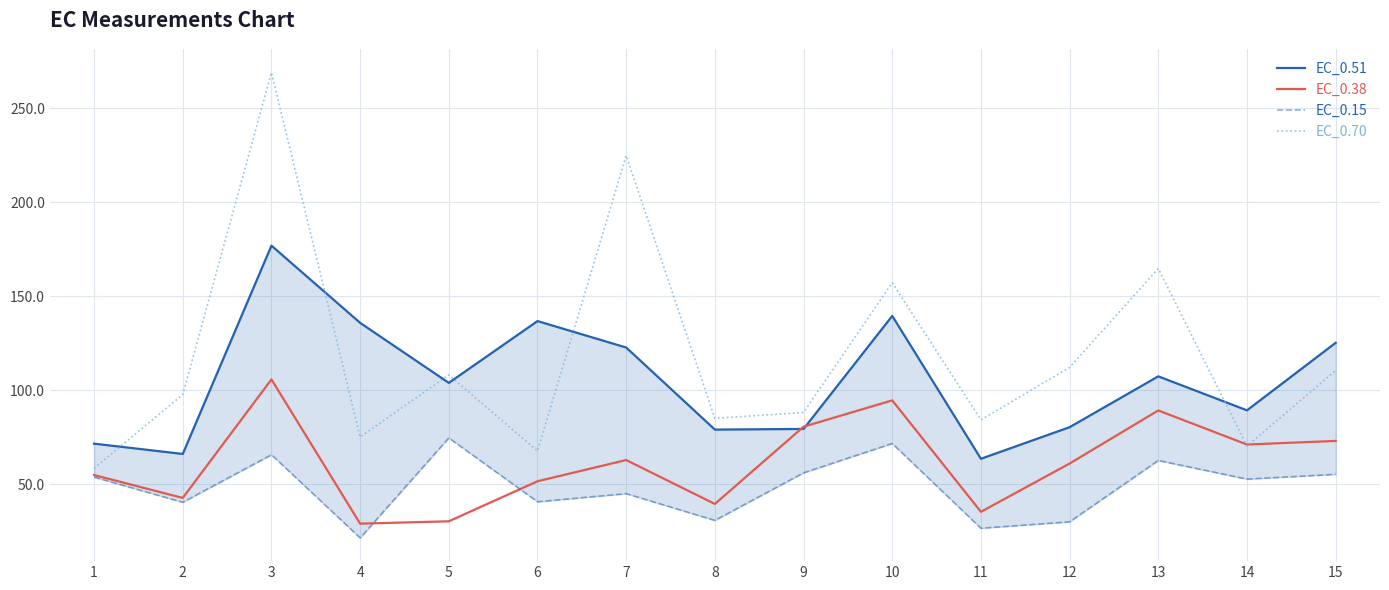

True or false: EC_0.15 has a value of 9.1 at 8.

False